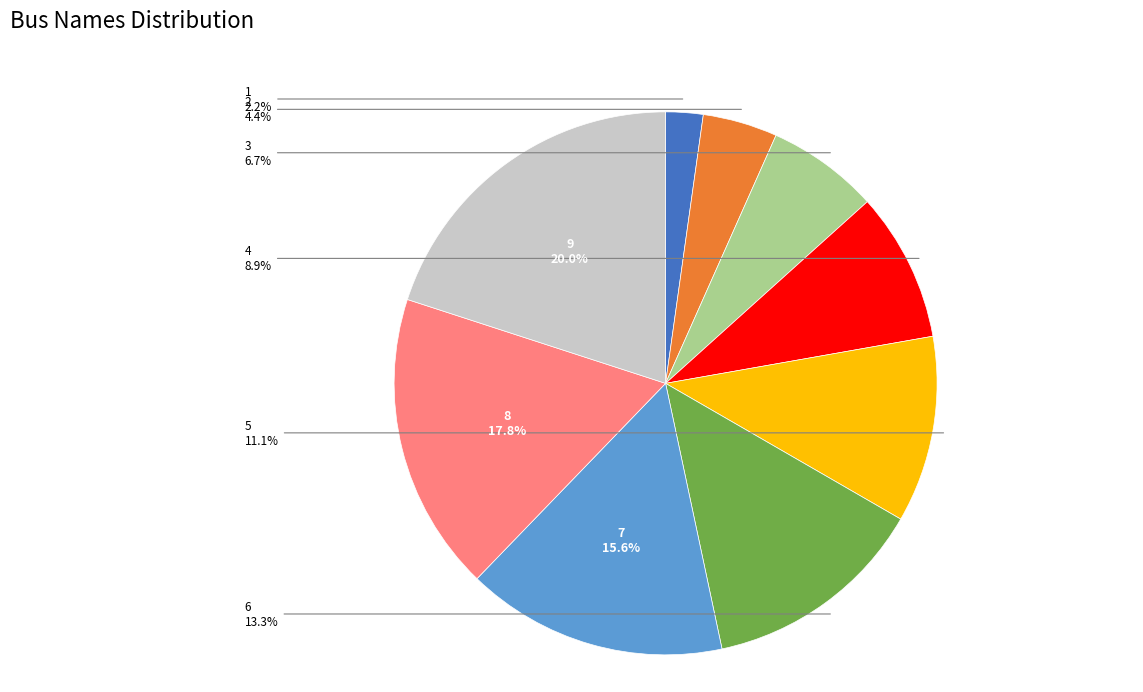

Is 2 the majority of the pie?

No